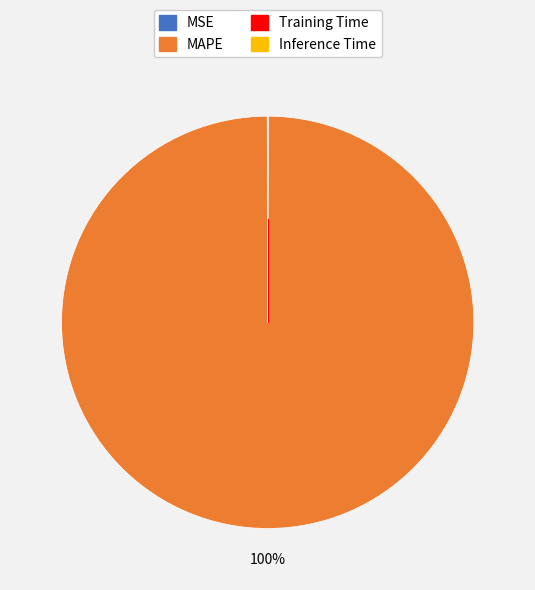

To the nearest percent, what is the average slice percentage?

25%